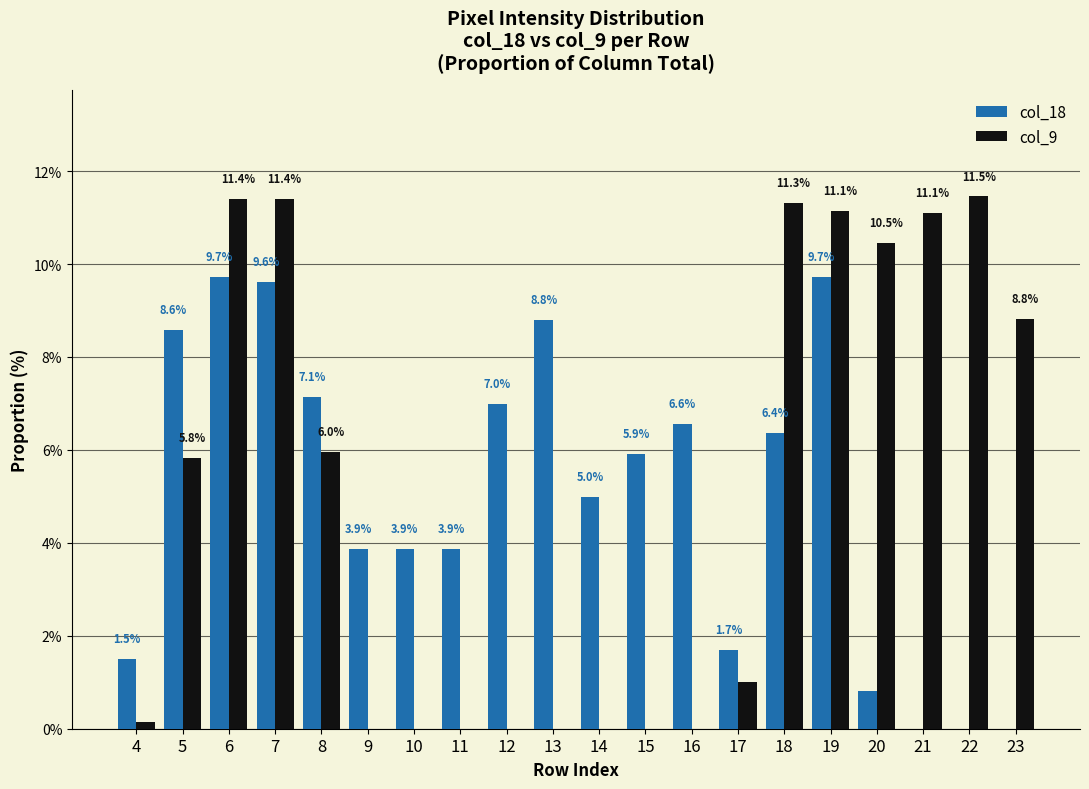

What are all the series names shown in the legend?

col_18, col_9